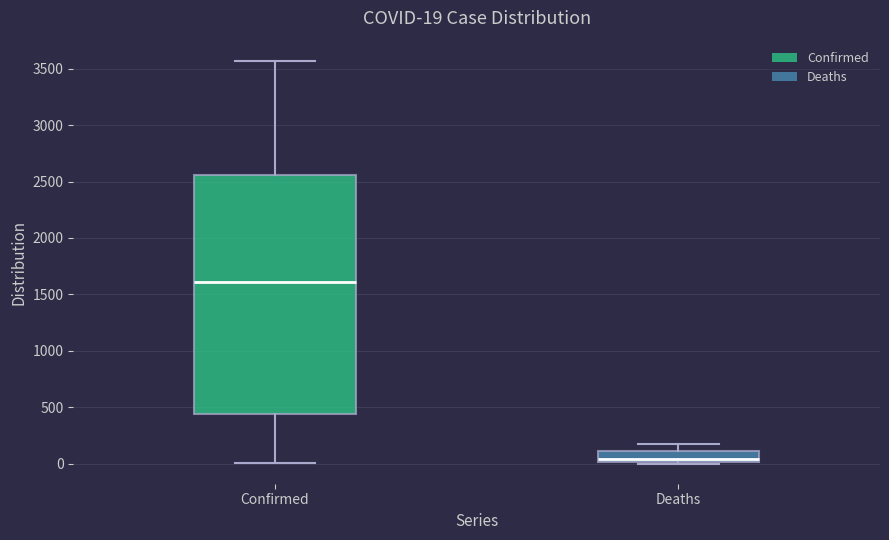

Comparing the boxes themselves (not the whiskers), which one is the tallest?

Confirmed